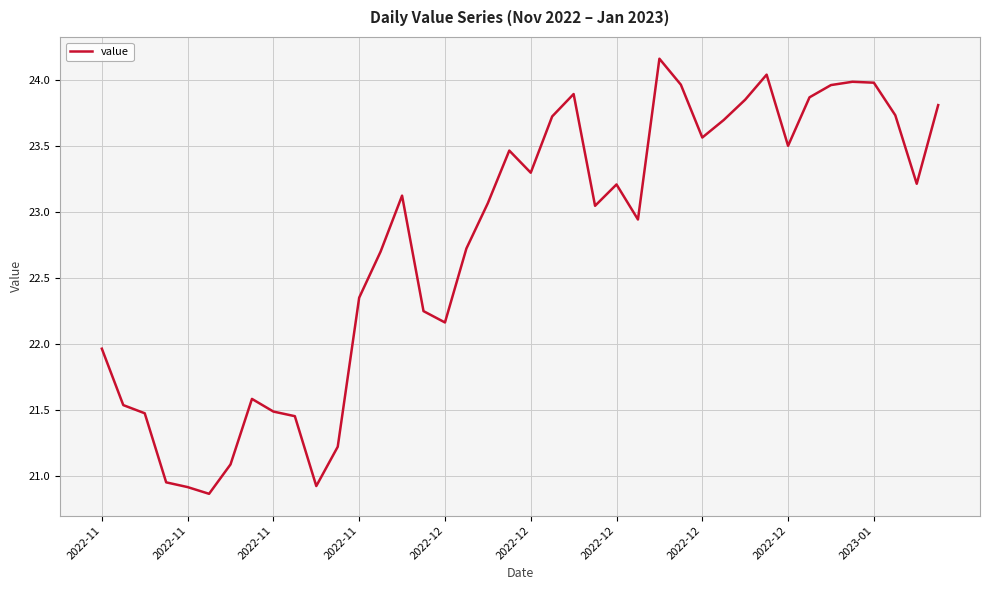

What is the minimum value shown in the chart?

20.9